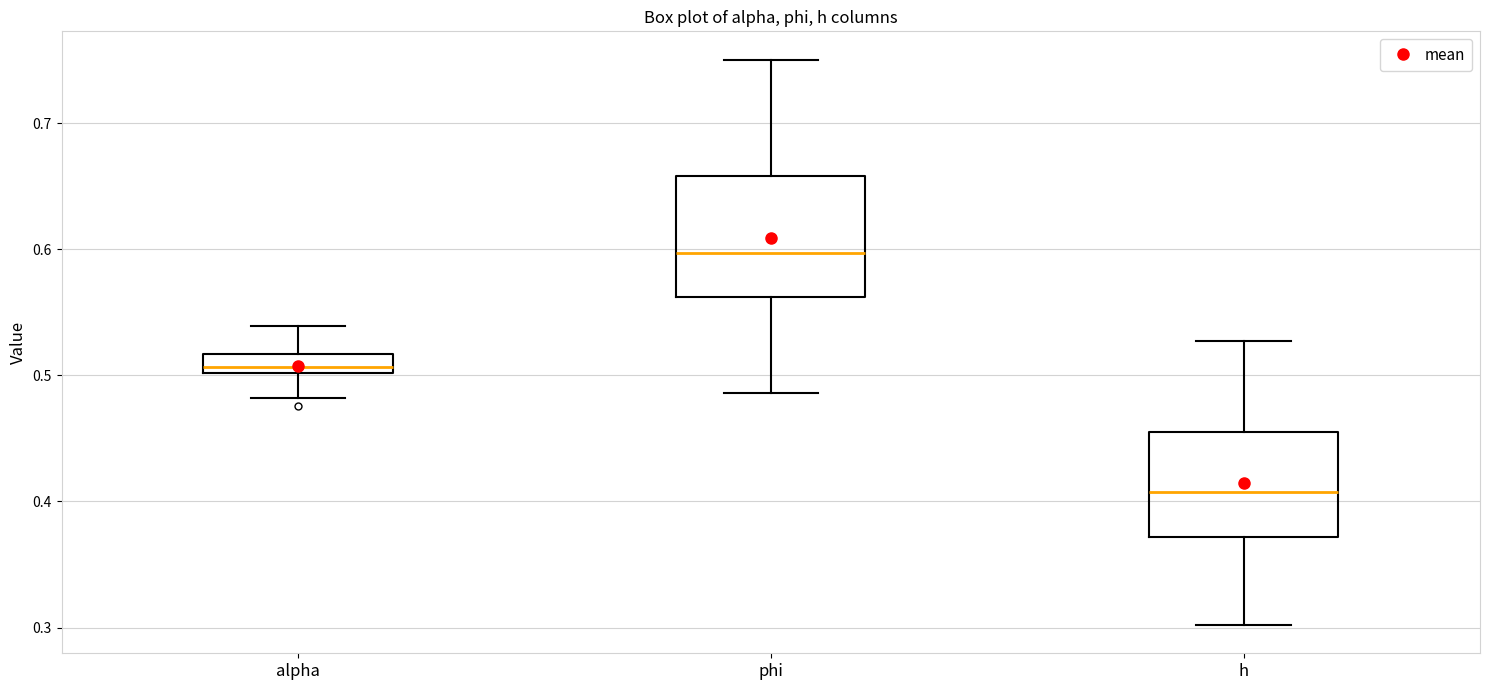

Where does the lower whisker of the box for phi end on the y-axis? The values are not printed on the chart, so give them approximately, as read against the axis.

0.49